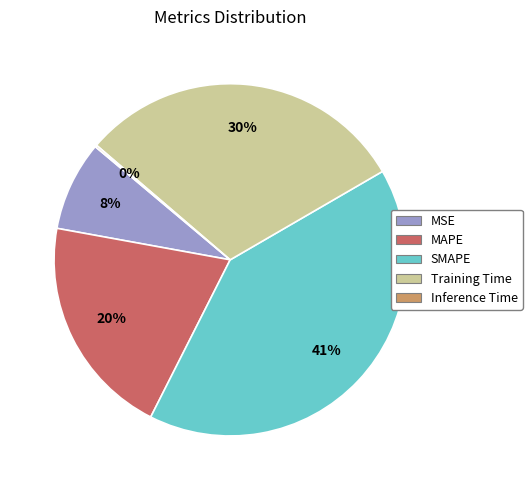

Combined, do Training Time and SMAPE account for over 50%?

Yes